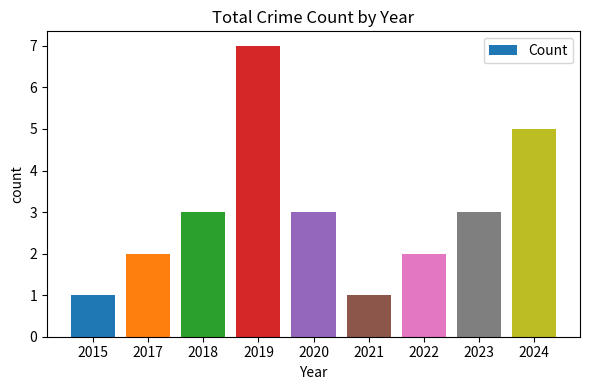

Reading right to left, list all the values displayed in this chart.

2024=5	2023=3	2022=2	2021=1	2020=3	2019=7	2018=3	2017=2	2015=1